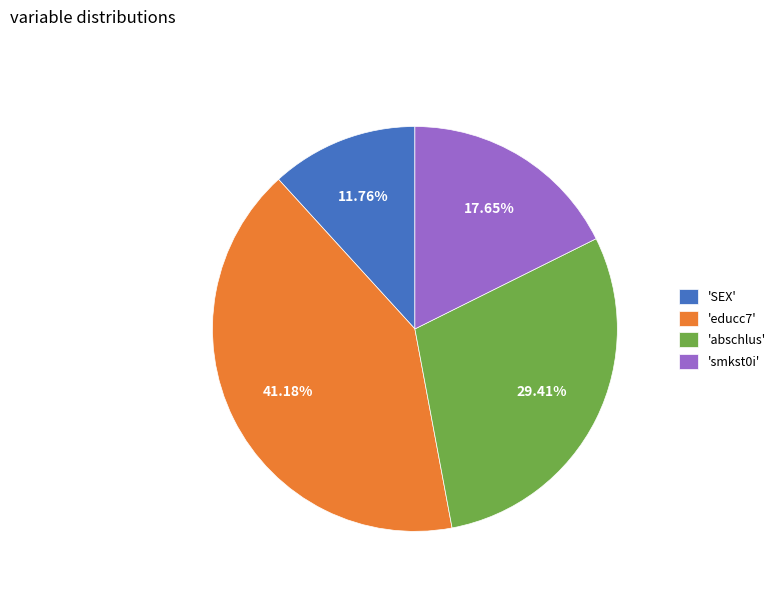

What is the smallest slice in the pie chart?

'SEX'